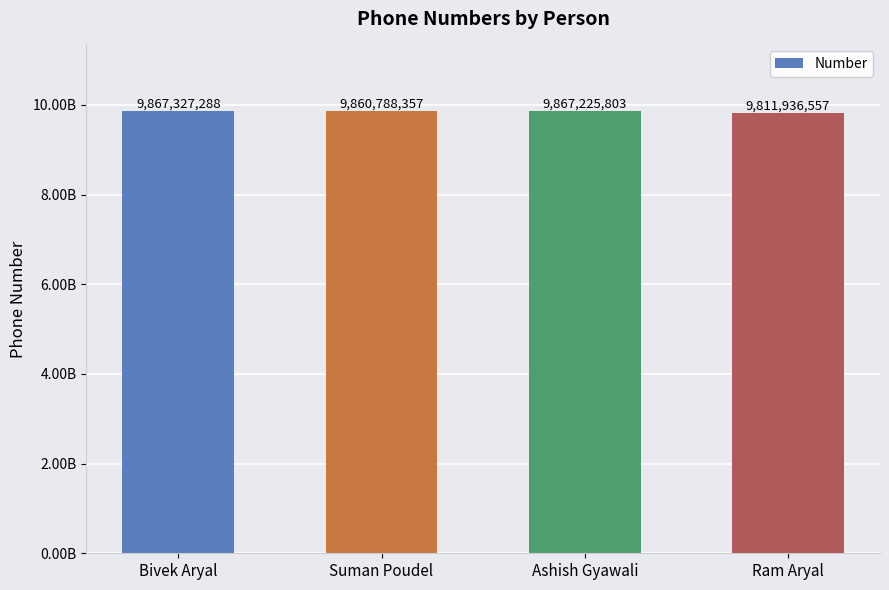

Does the chart contain any negative values?

No